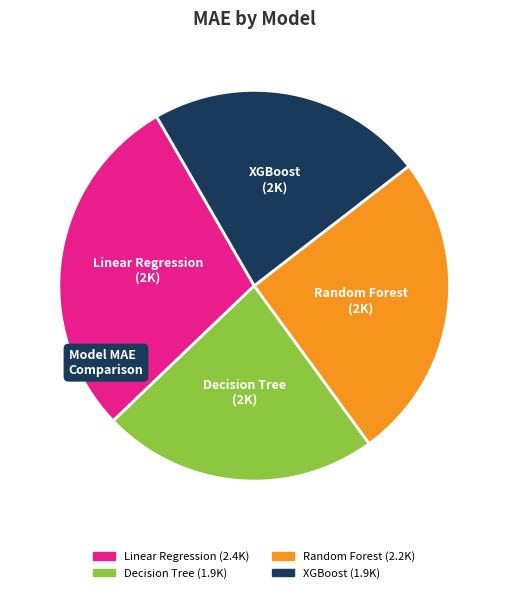

Combined, do XGBoost and Decision Tree account for over 50%?

No